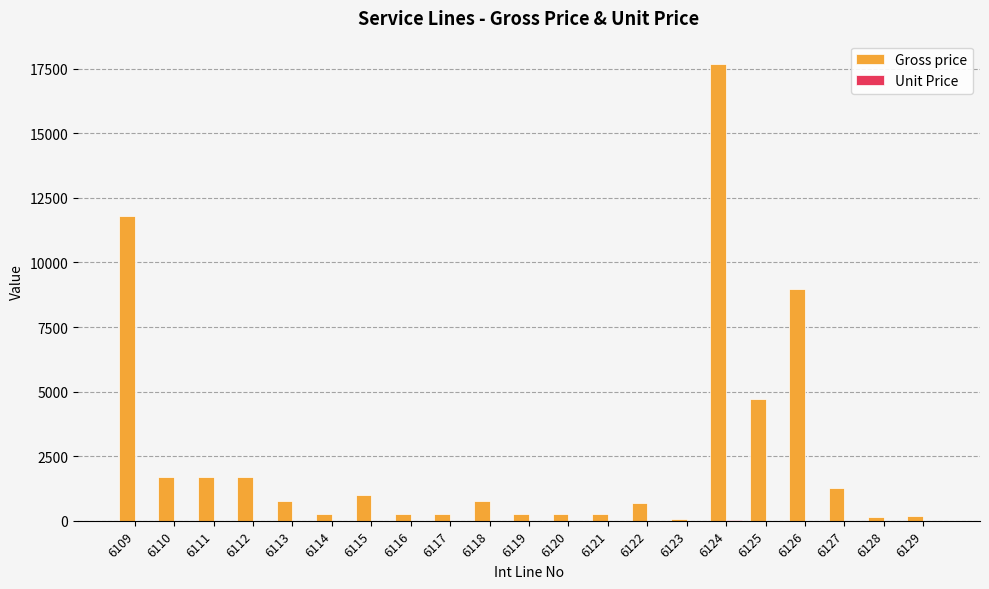

The Gross price series shows 755.5 at 6118. True or false?

True